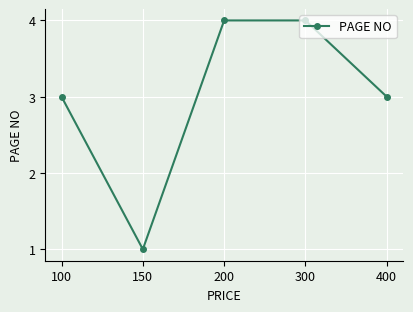

What is the smallest value displayed?

1